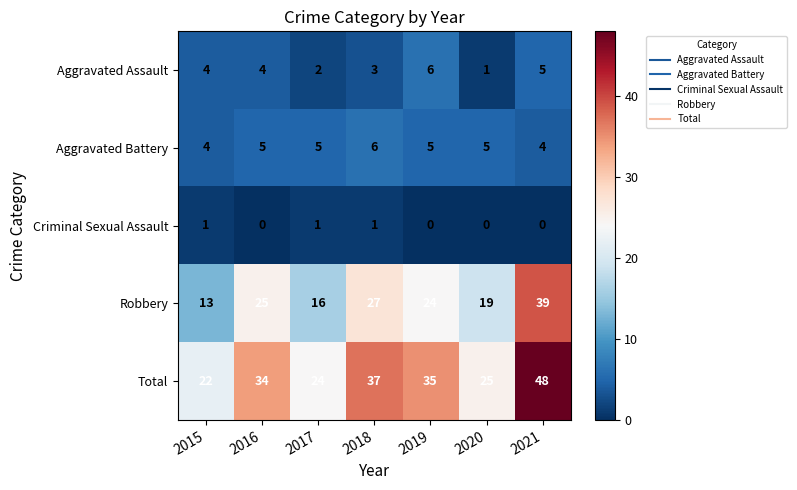

At 2019, list the series in order from largest to smallest.

Total, Robbery, Aggravated Assault, Aggravated Battery, Criminal Sexual Assault